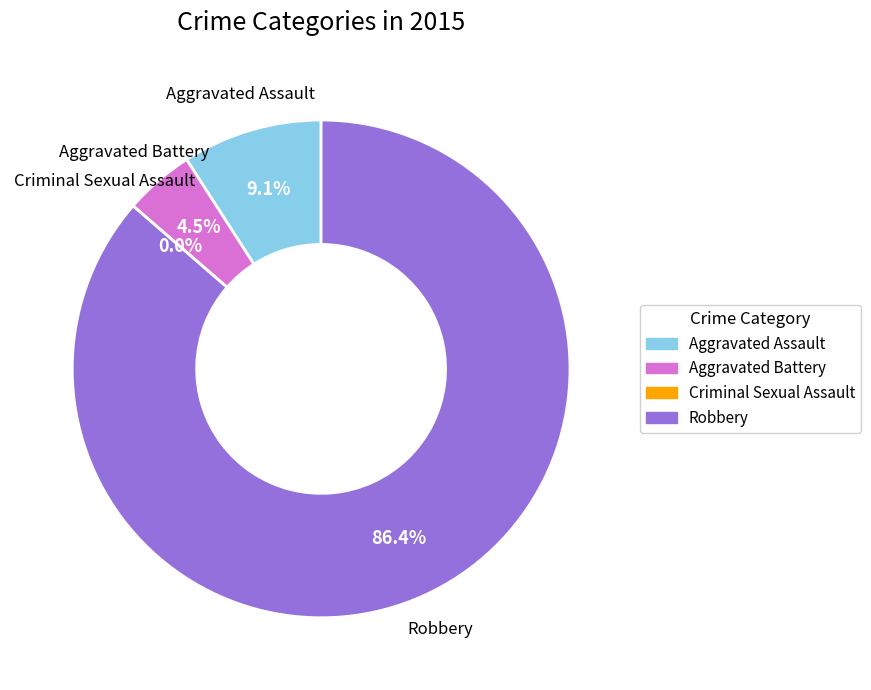

What is the ratio of the value at Aggravated Battery to the value at Robbery?

0.1